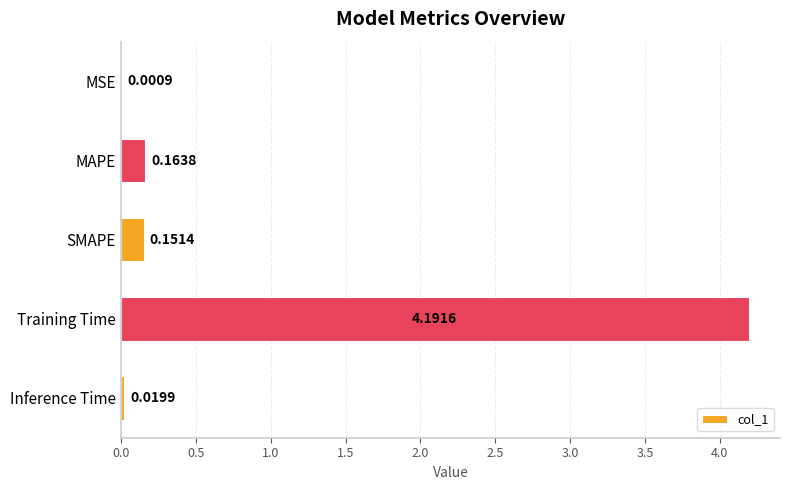

What is the sum of the values at MSE and Training Time?

4.2